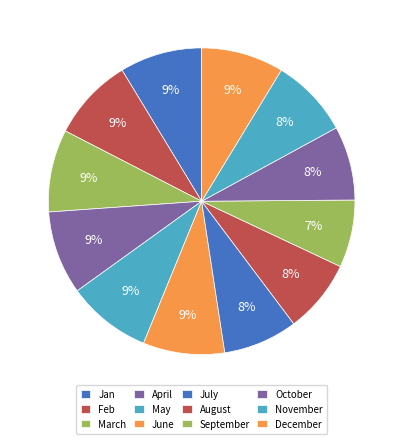

Which category has the biggest portion of the pie?

May